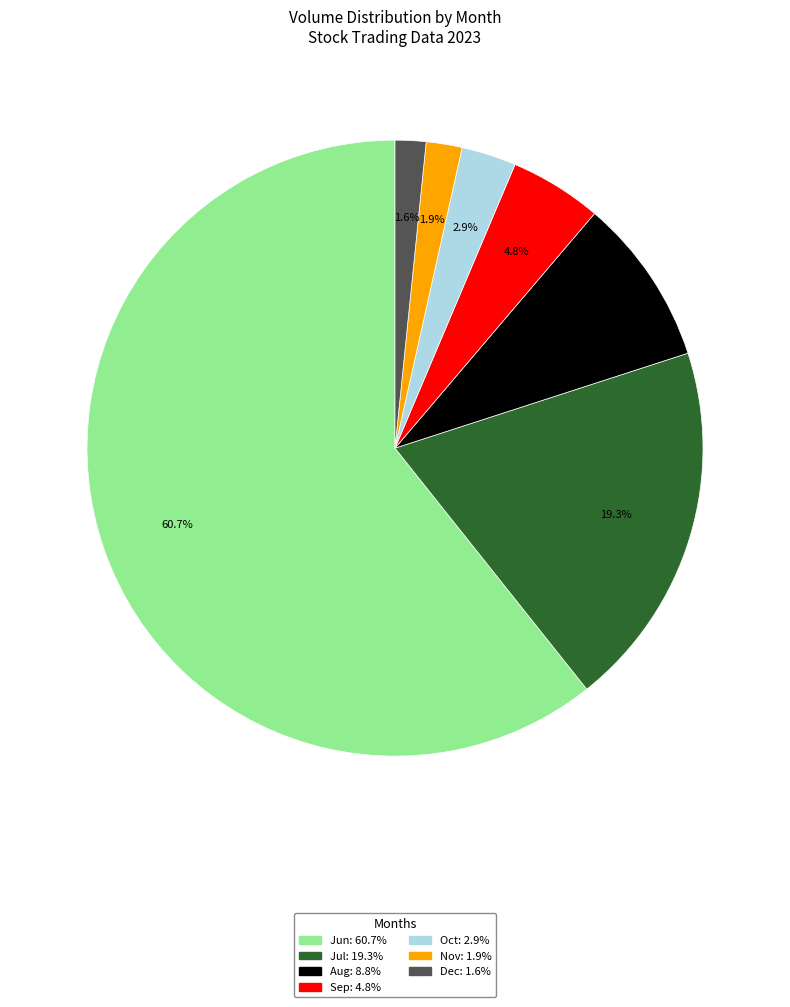

Does any single category account for the majority?

Yes